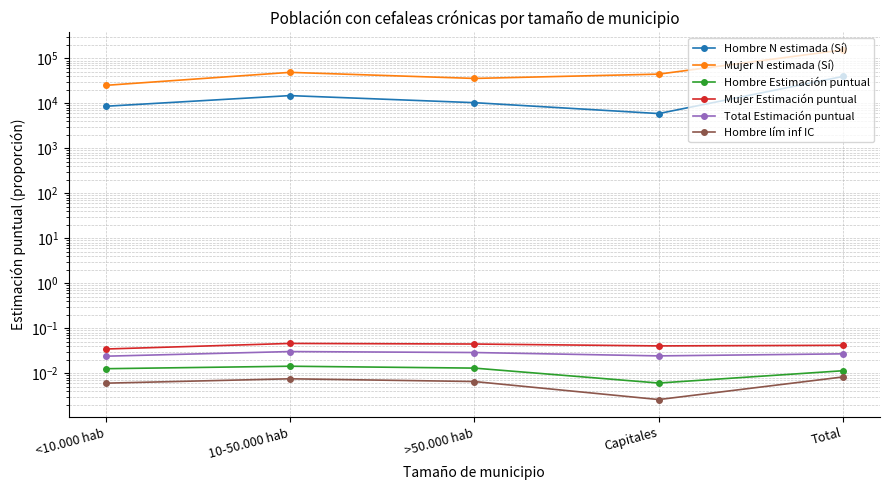

Is the value of Mujer Estimación puntual at <10.000 hab greater than the value of Total Estimación puntual at >50.000 hab?

Yes